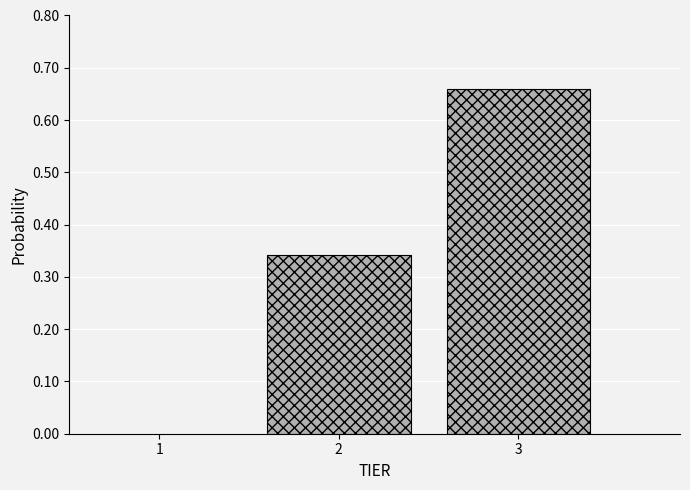

List the labels in order of value, smallest first.

2, 3